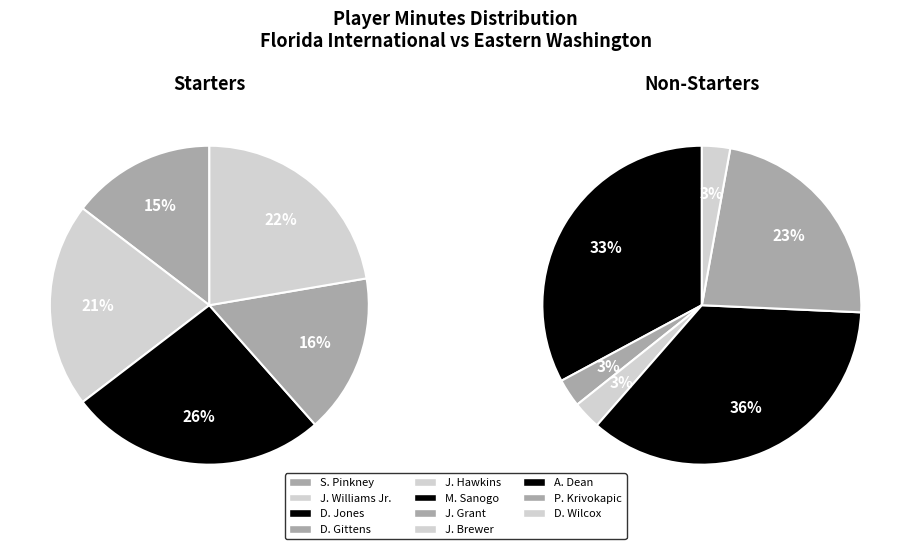

Do D. Wilcox and A. Dean together represent more than half of the pie?

No